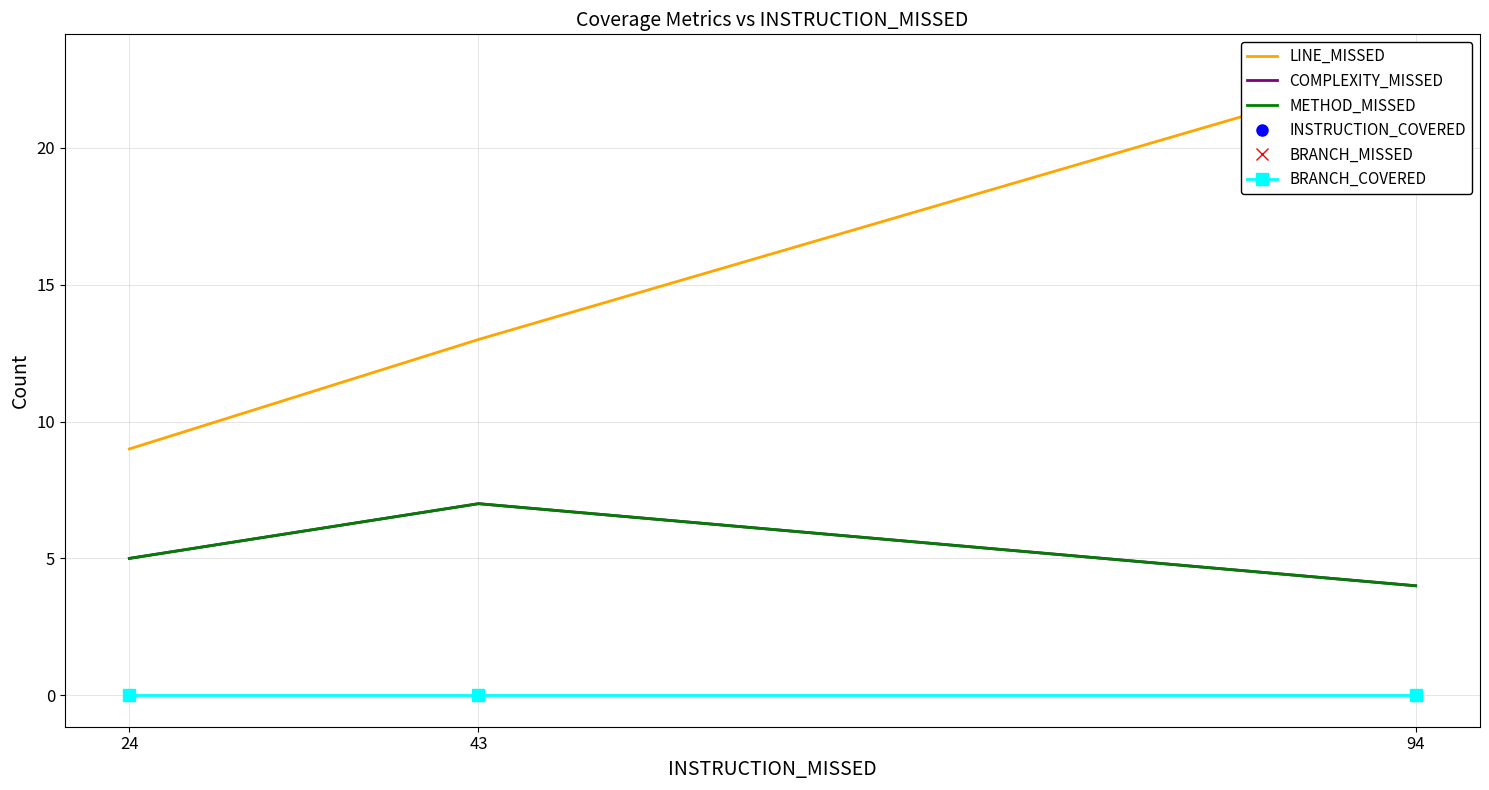

What is the minimum value for LINE_MISSED?

9